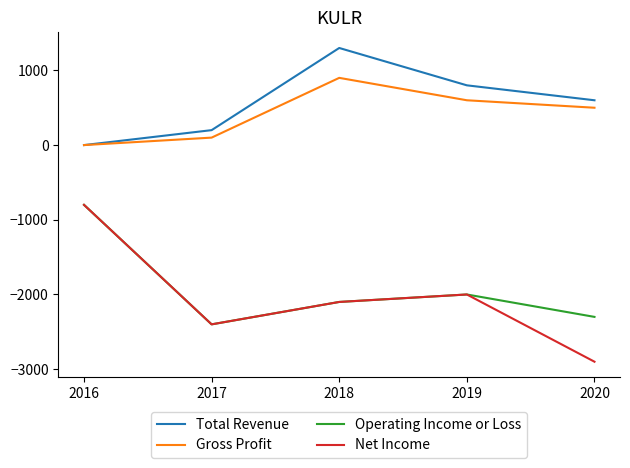

Reading left to right, list all the values displayed in this chart.

Total Revenue: 2016=0	2017=200	2018=1300	2019=800	2020=600
Gross Profit: 2016=0	2017=100	2018=900	2019=600	2020=500
Operating Income or Loss: 2016=-800	2017=-2400	2018=-2100	2019=-2000	2020=-2300
Net Income: 2016=-800	2017=-2400	2018=-2100	2019=-2000	2020=-2900